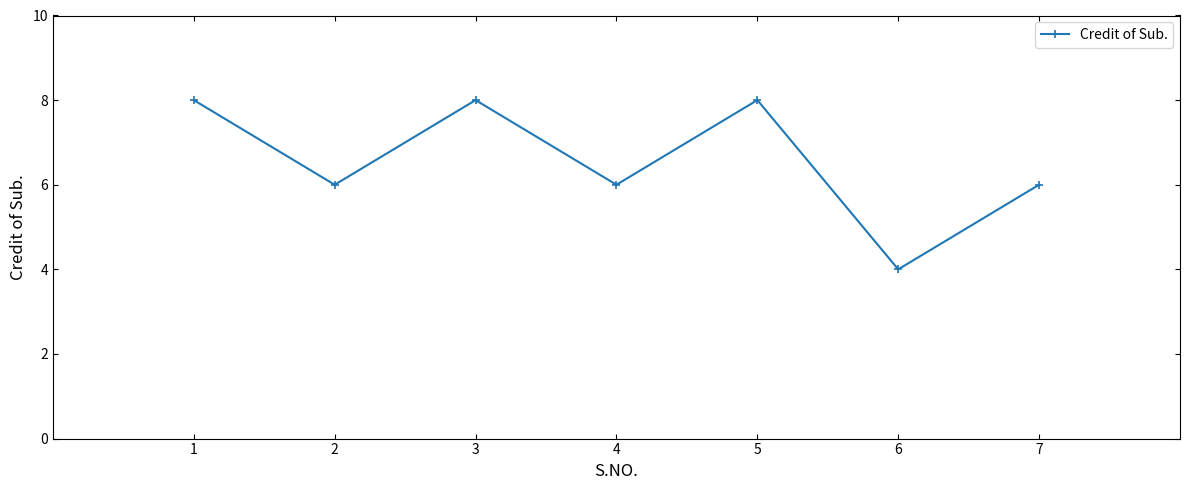

Reading left to right, what are all the values shown in this chart?

8	6	8	6	8	4	6